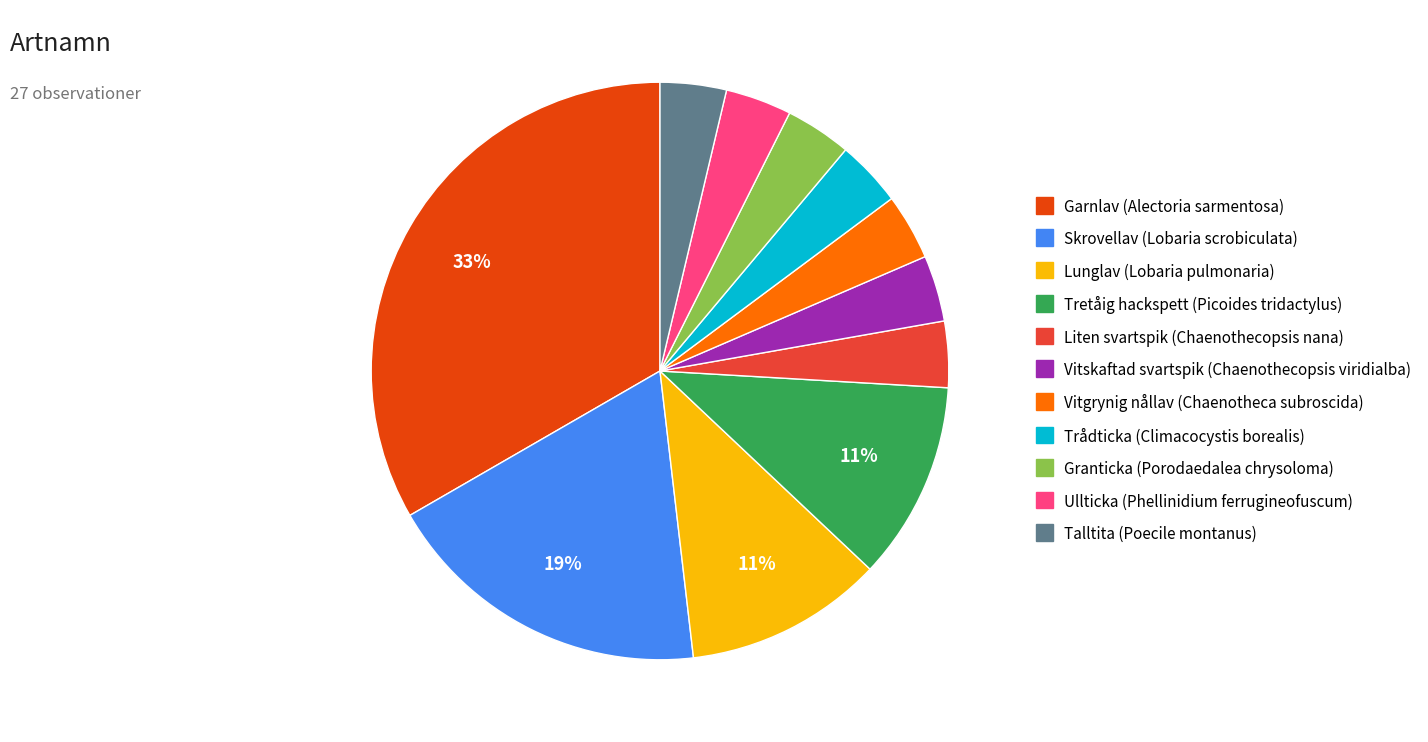

Is the sum of Trådticka (Climacocystis borealis) and Skrovellav (Lobaria scrobiculata) greater than half?

No